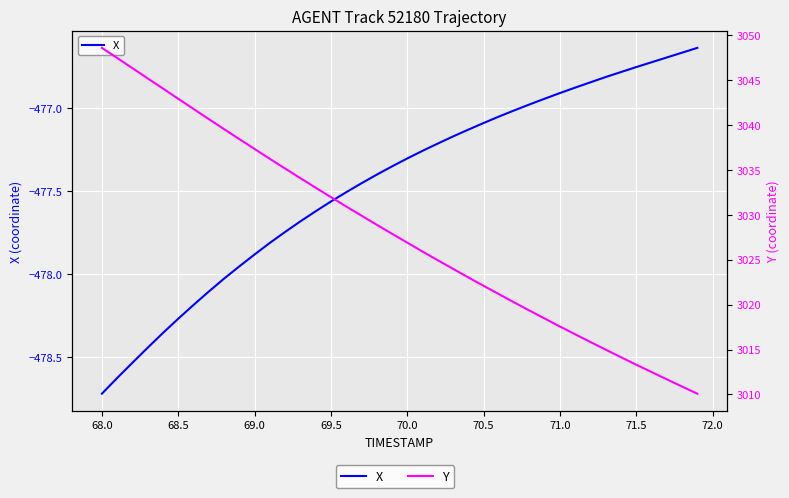

Rank the series at 69.0 from highest to lowest value.

Y, X